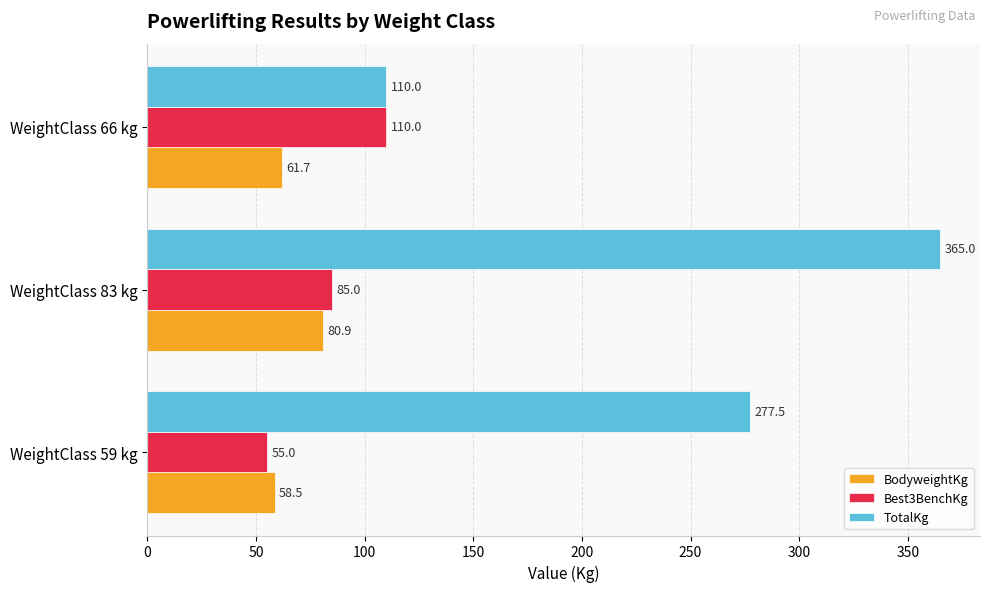

What are all the series names shown in the legend?

BodyweightKg, Best3BenchKg, TotalKg